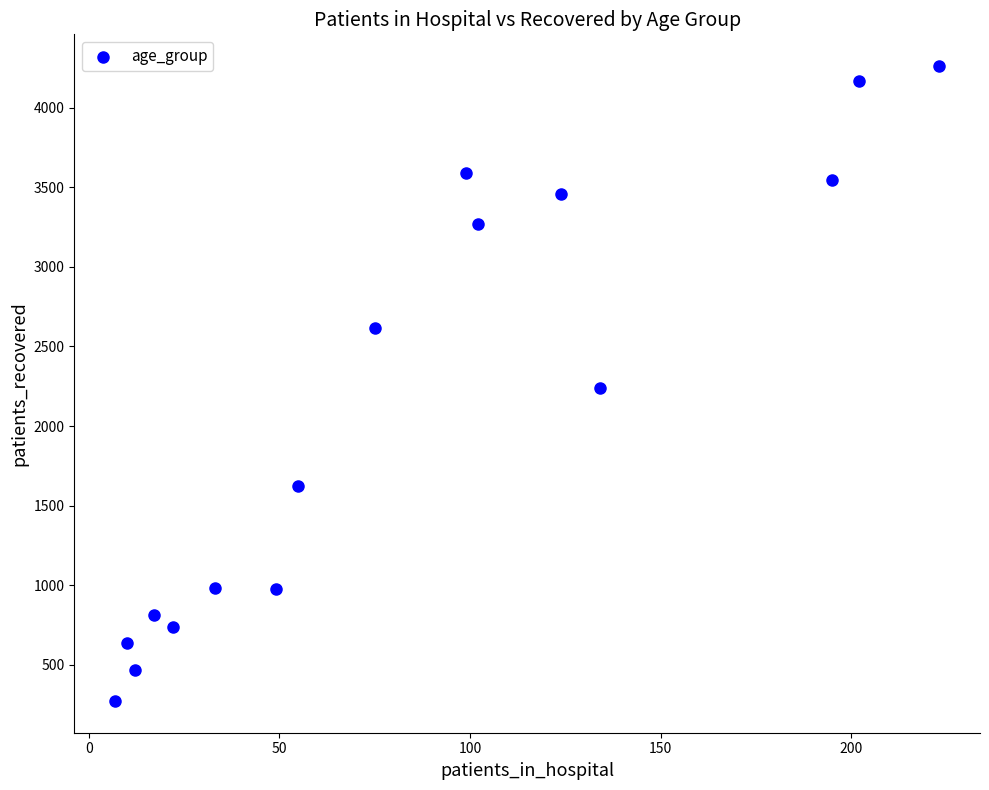

What is the range of Y values (max minus min)?

3990